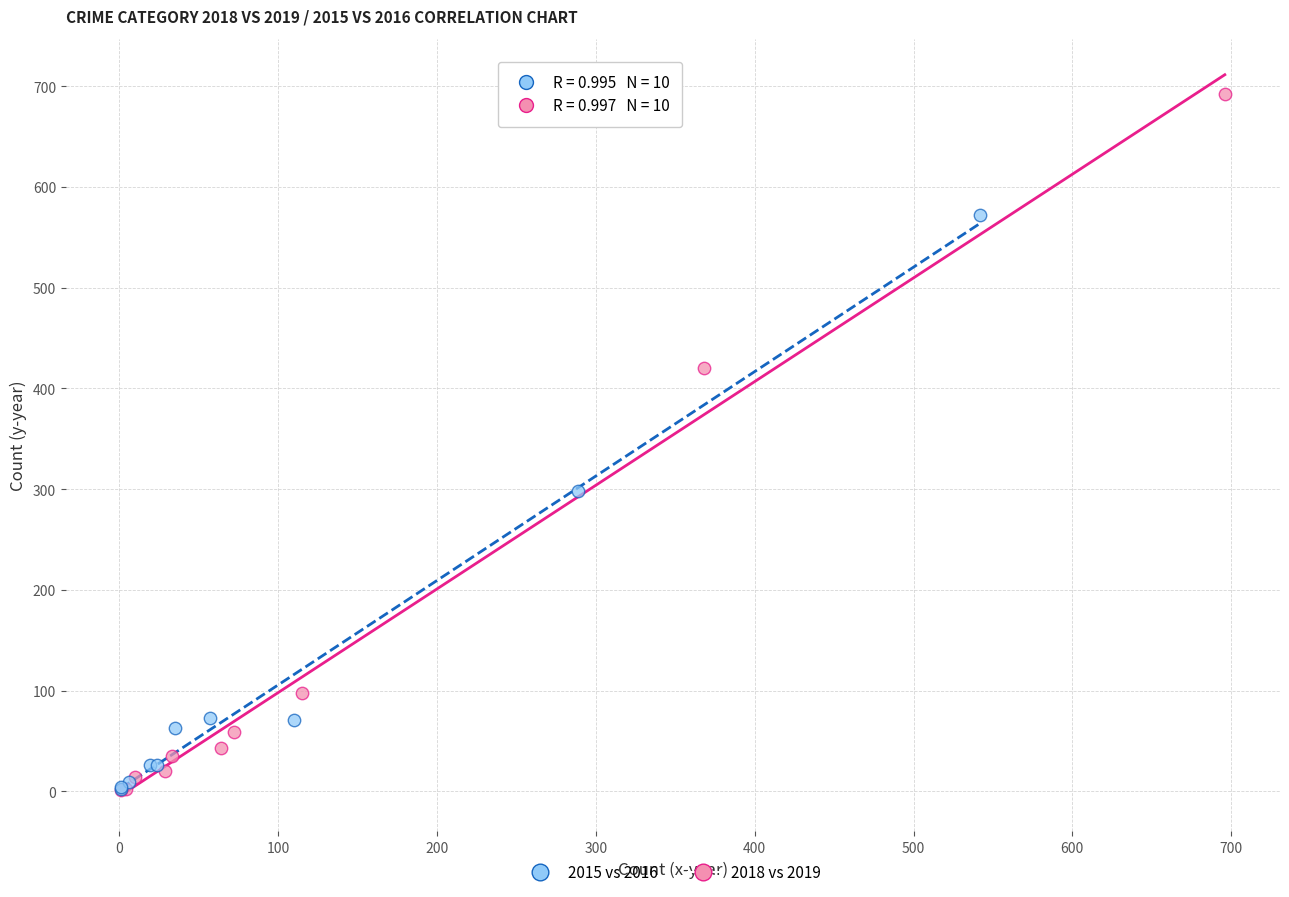

Which series has the largest Y range (max minus min)?

2018 vs 2019